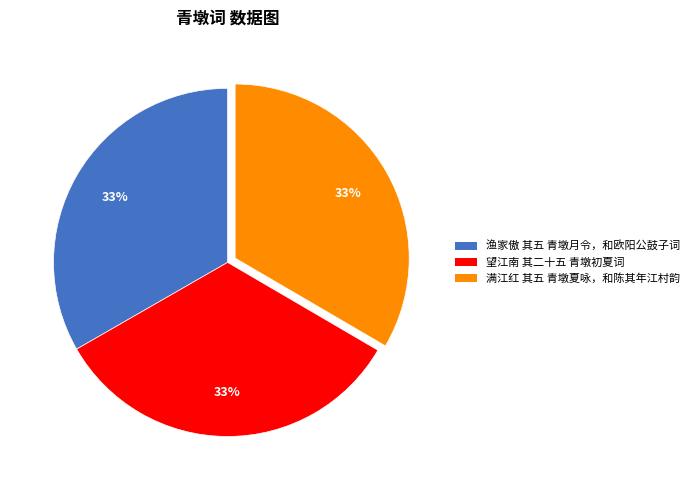

What is the ratio of the value at 望江南 其二十五 青墩初夏词 to the value at 满江红 其五 青墩夏咏，和陈其年江村韵?

1.0